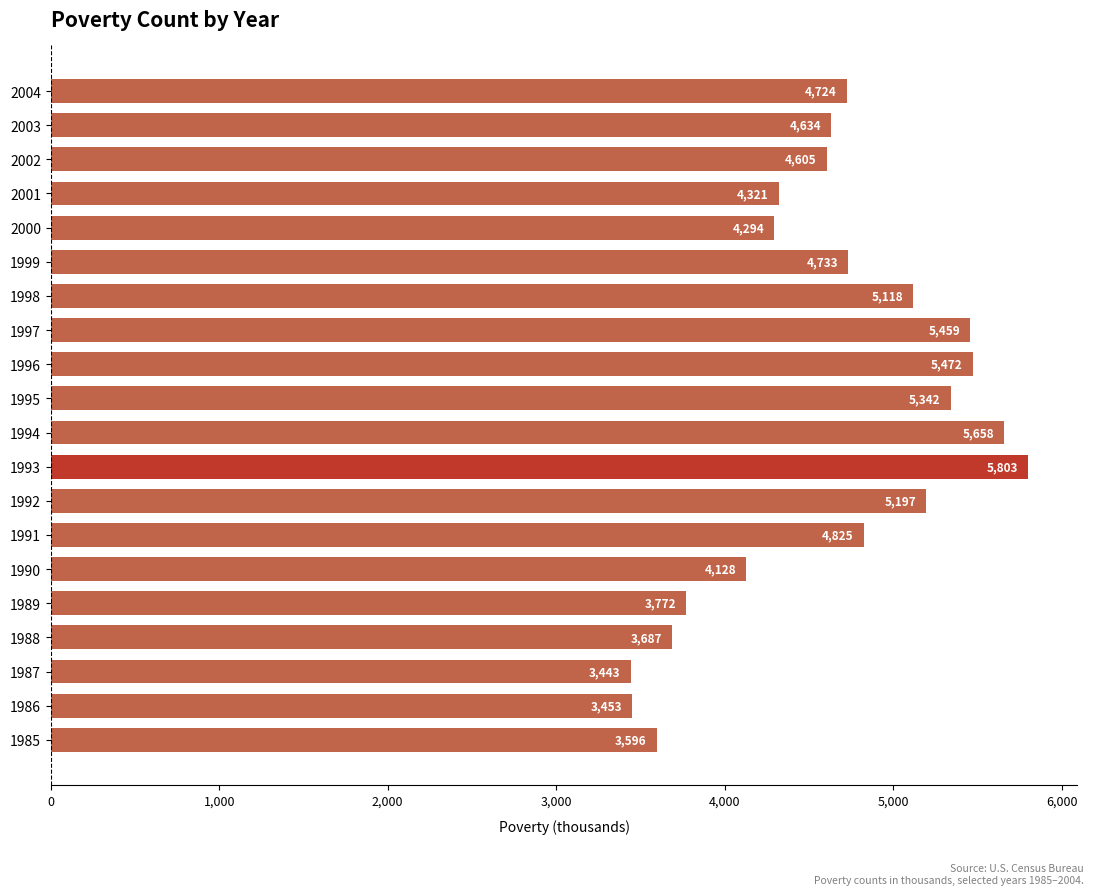

True or false: the data shows 2818 at 1999.

False